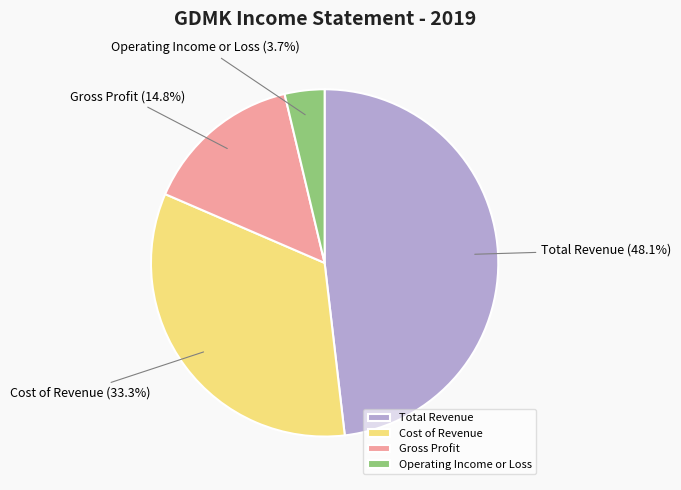

Which category has the smallest portion of the pie?

Operating Income or Loss